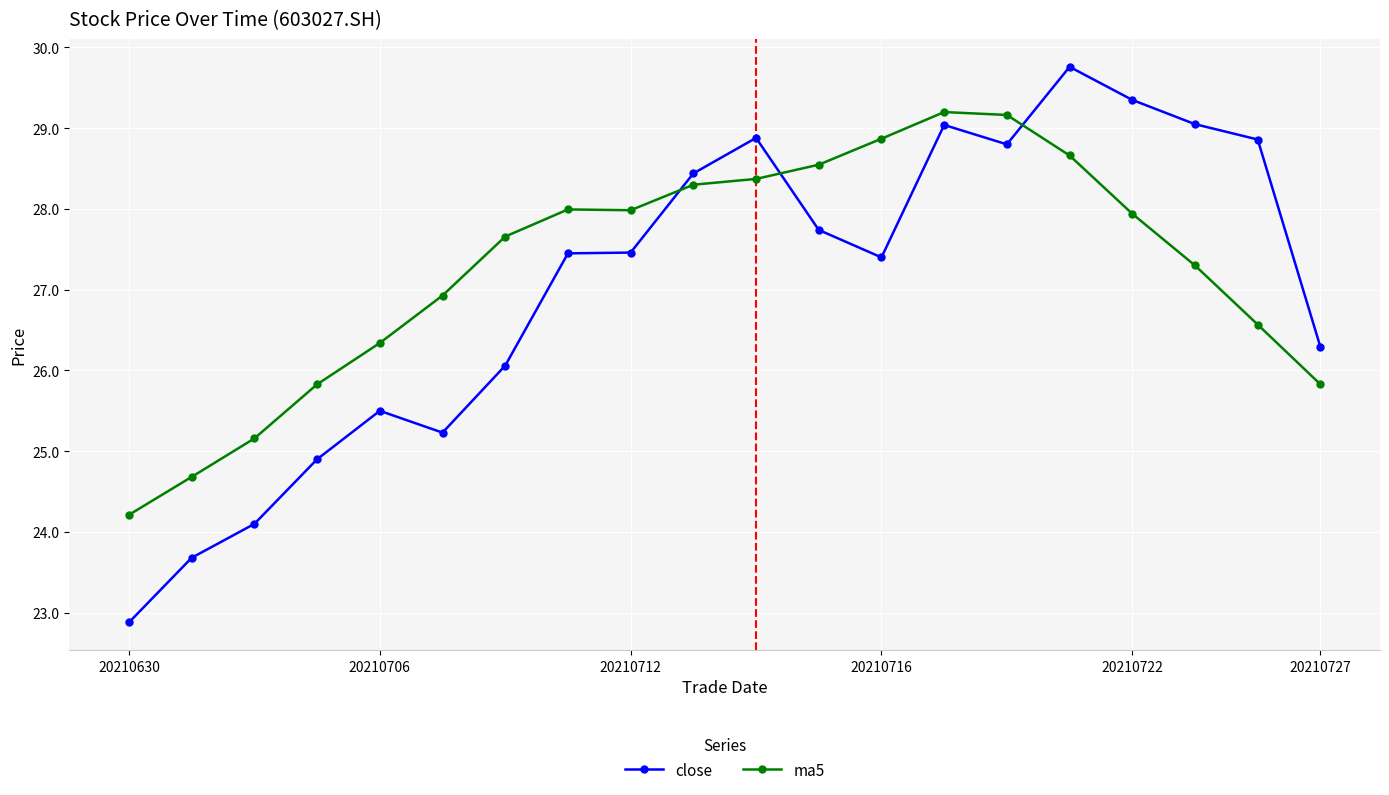

Which series has the largest total across all categories?

ma5